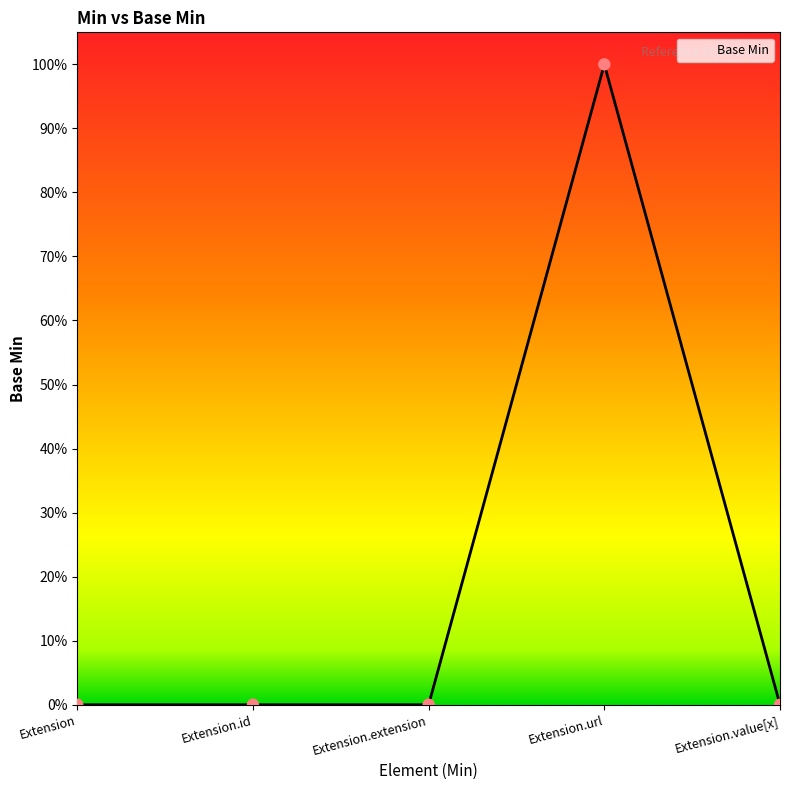

Between Extension.url and Extension.value[x], which is larger?

Extension.url